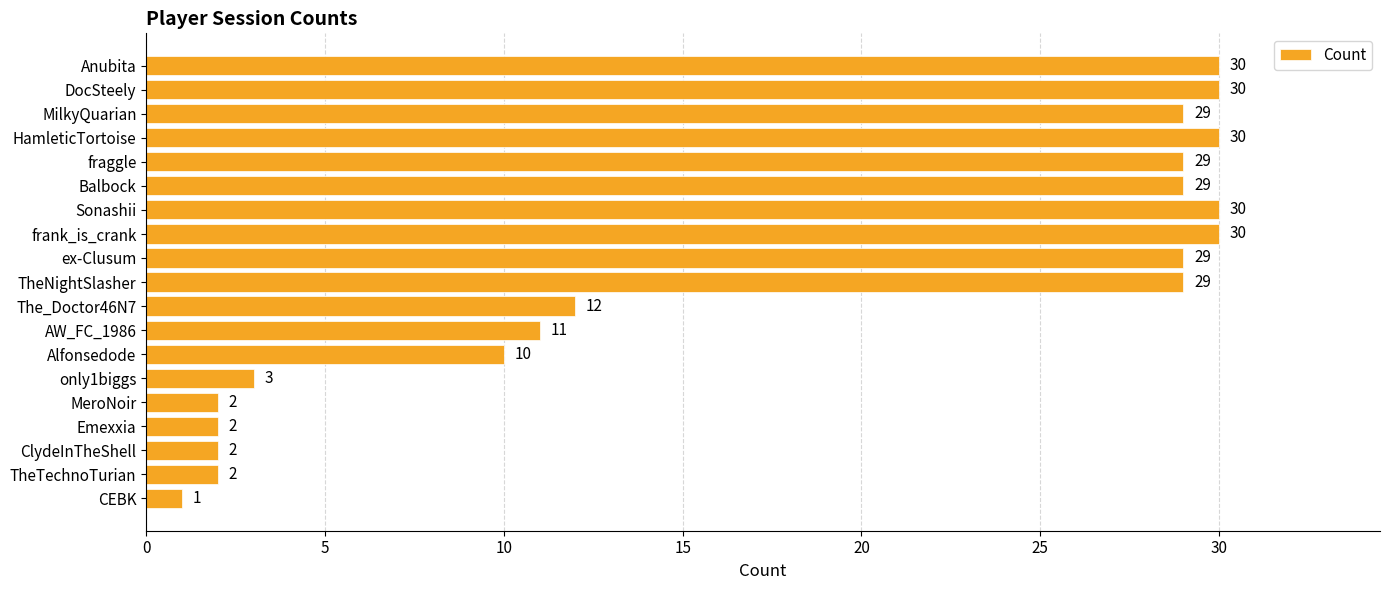

How many data points are less than 29?

9